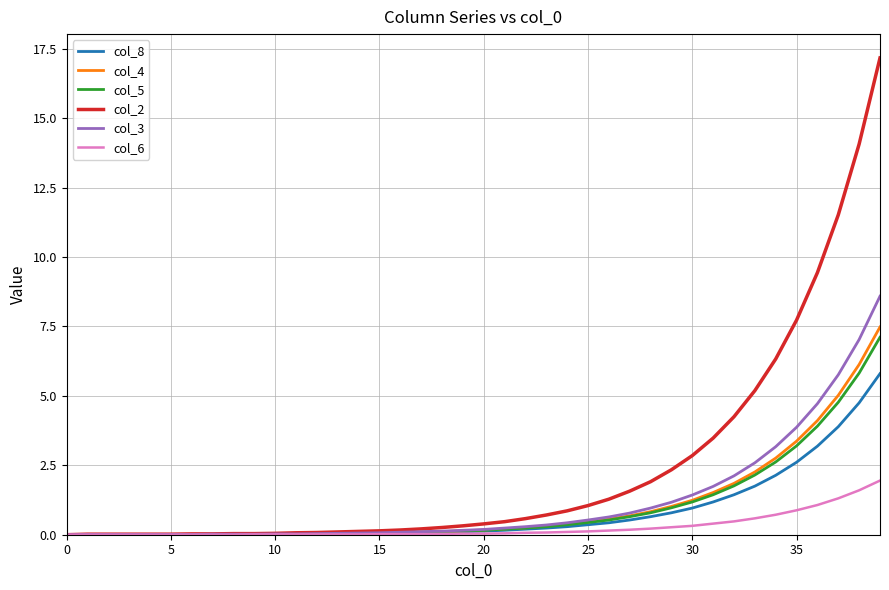

Which series has the largest range (max minus min)?

col_2